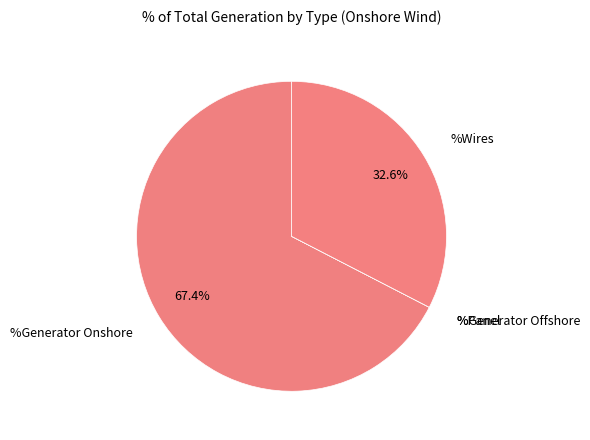

To the nearest percent, what is the difference between the largest and smallest slice percentages?

67%